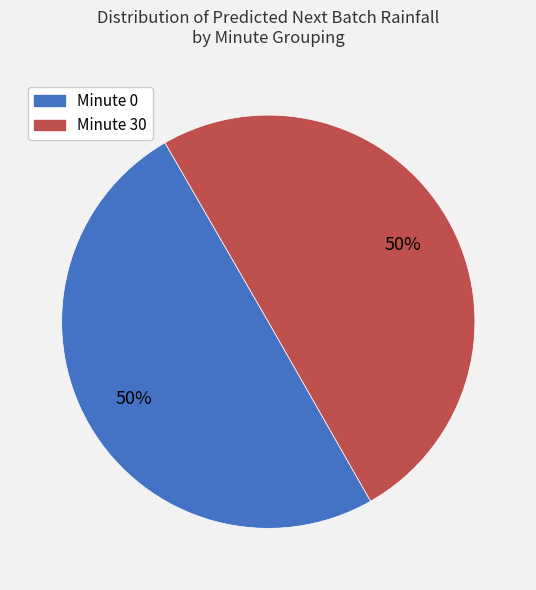

Combined, do Minute 0 and Minute 30 account for over 50%?

Yes